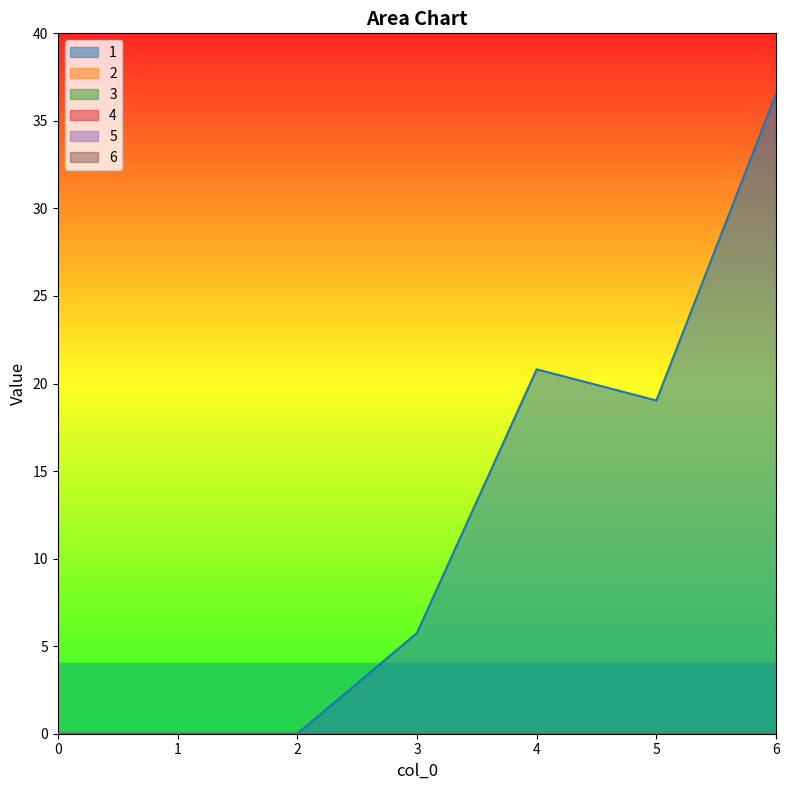

At 6, list the series in order from largest to smallest.

1, 2, 3, 4, 5, 6